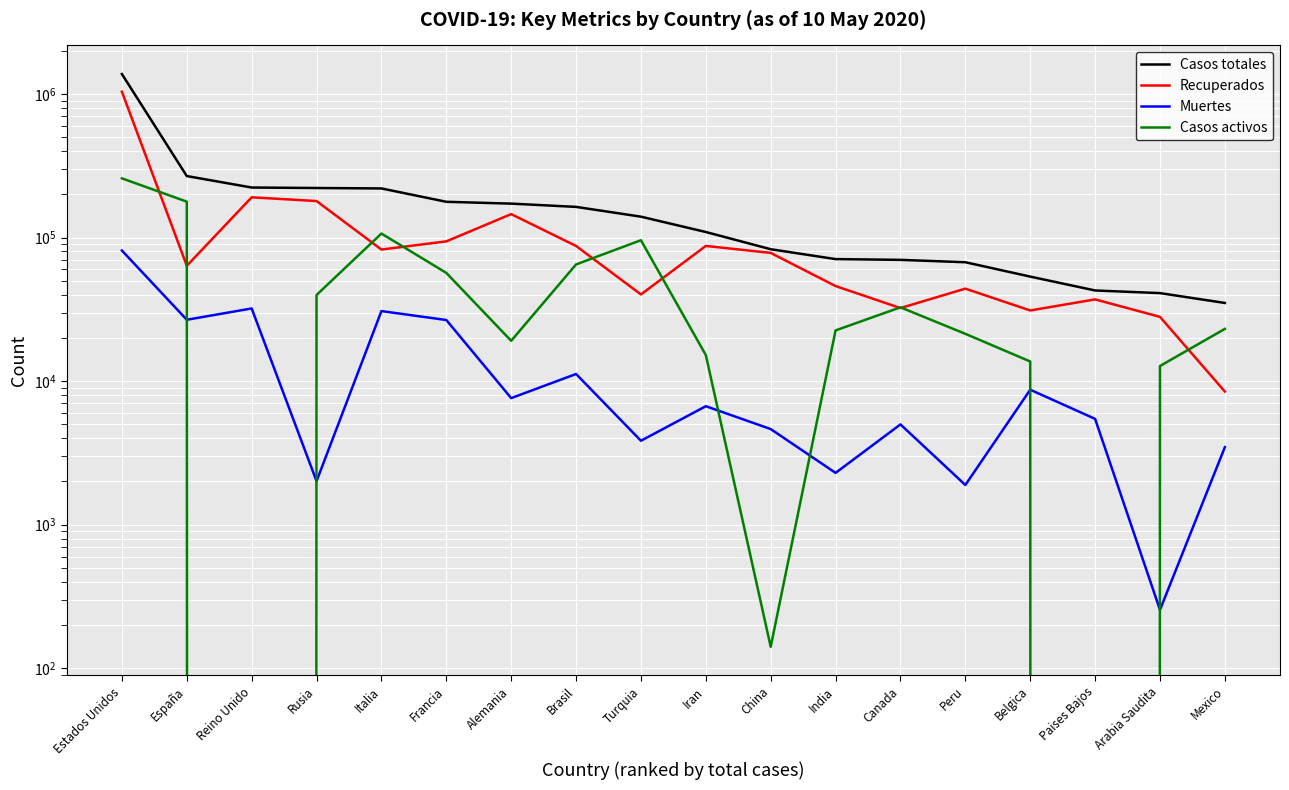

Where does the Casos totales series first go above 139771?

Estados Unidos